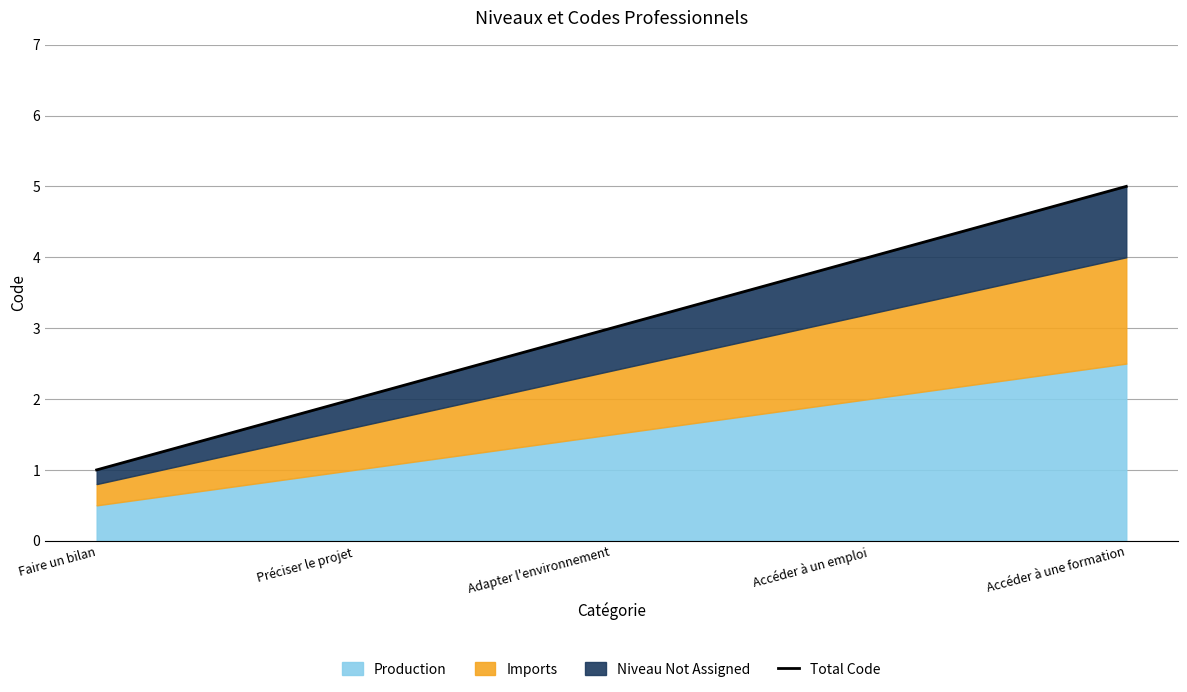

List the labels in order of value, smallest first.

Faire un bilan, Préciser le projet, Adapter l'environnement, Accéder à un emploi, Accéder à une formation